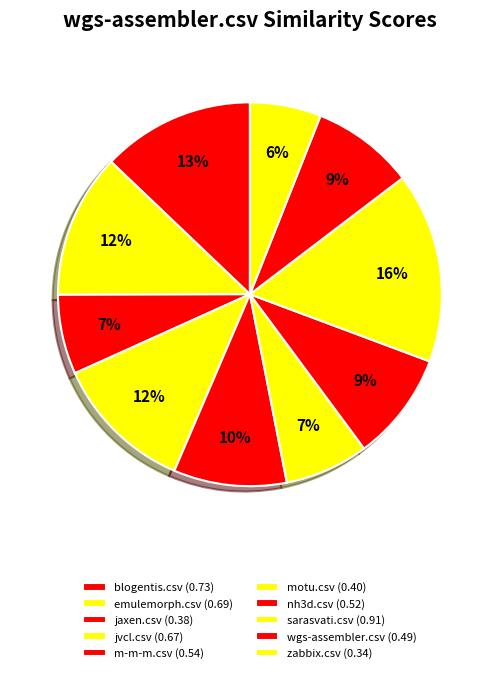

How many segments does this pie chart have?

10